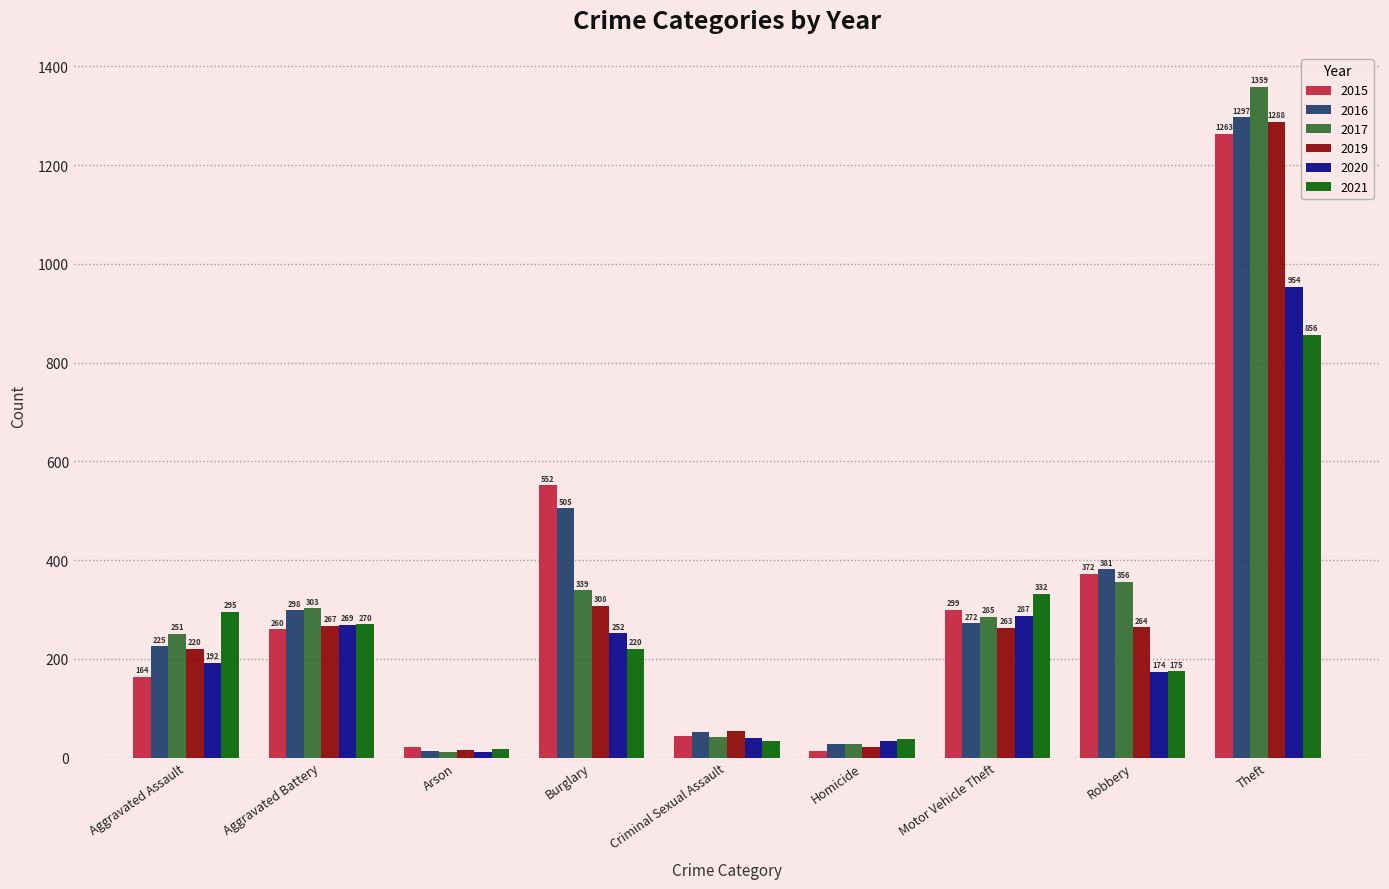

Which series has the largest range (max minus min)?

2017